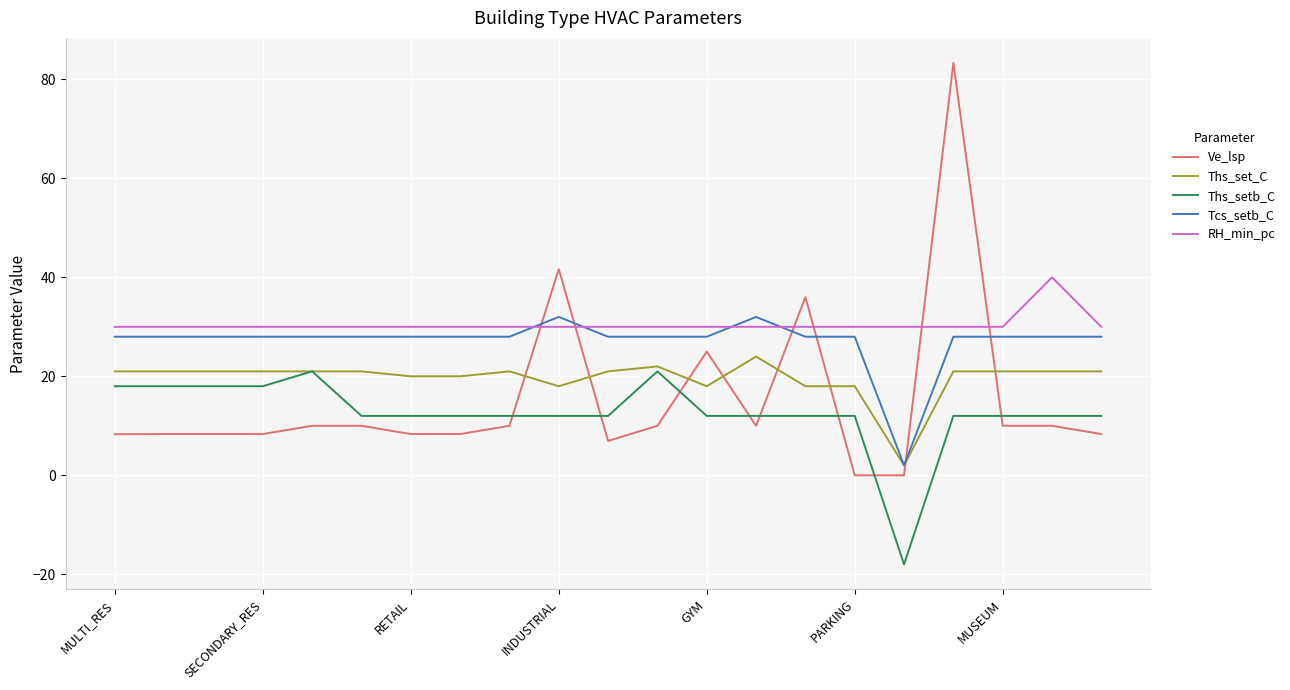

Which series ends up on top after the final intersection of Ve_lsp and Tcs_setb_C?

Tcs_setb_C